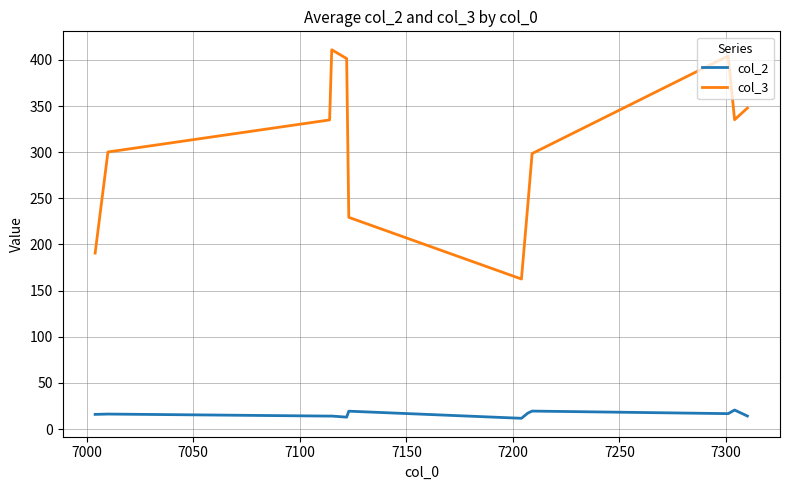

Which series has the largest total across all categories?

col_3